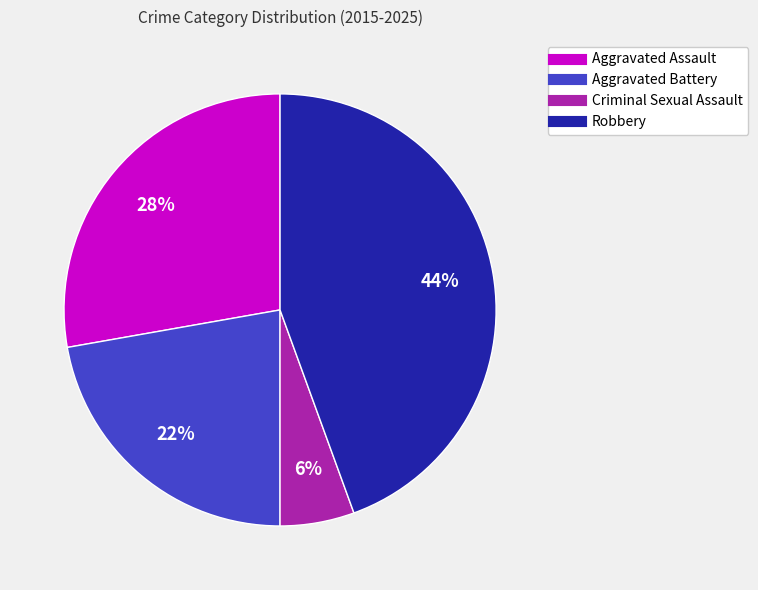

Rank the categories by value from lowest to highest.

Criminal Sexual Assault, Aggravated Battery, Aggravated Assault, Robbery